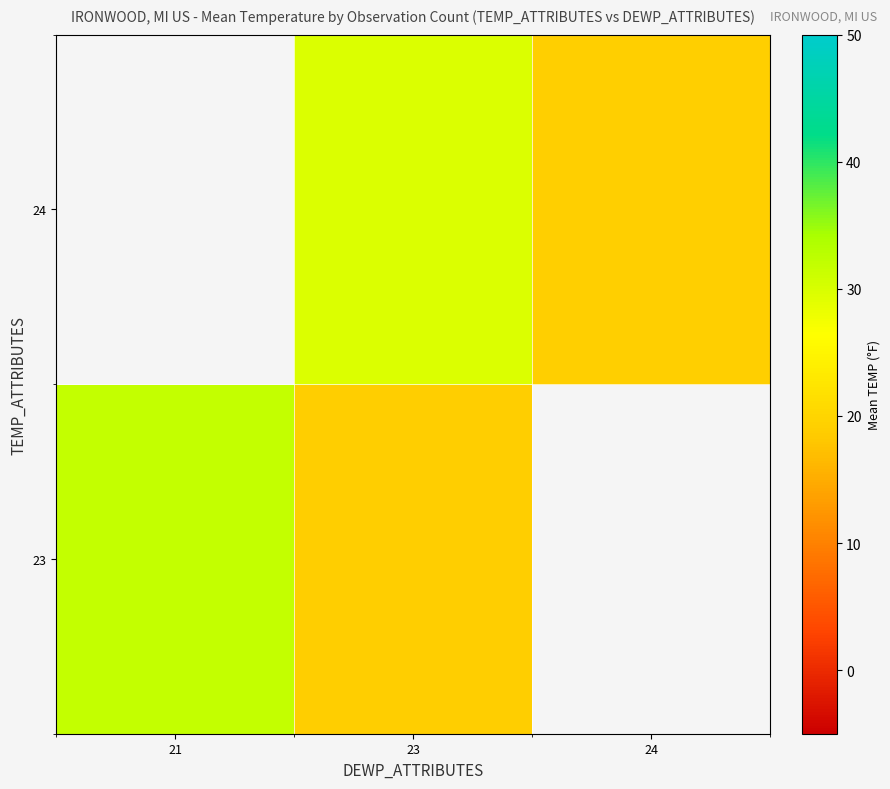

What is the greatest value displayed?

31.9